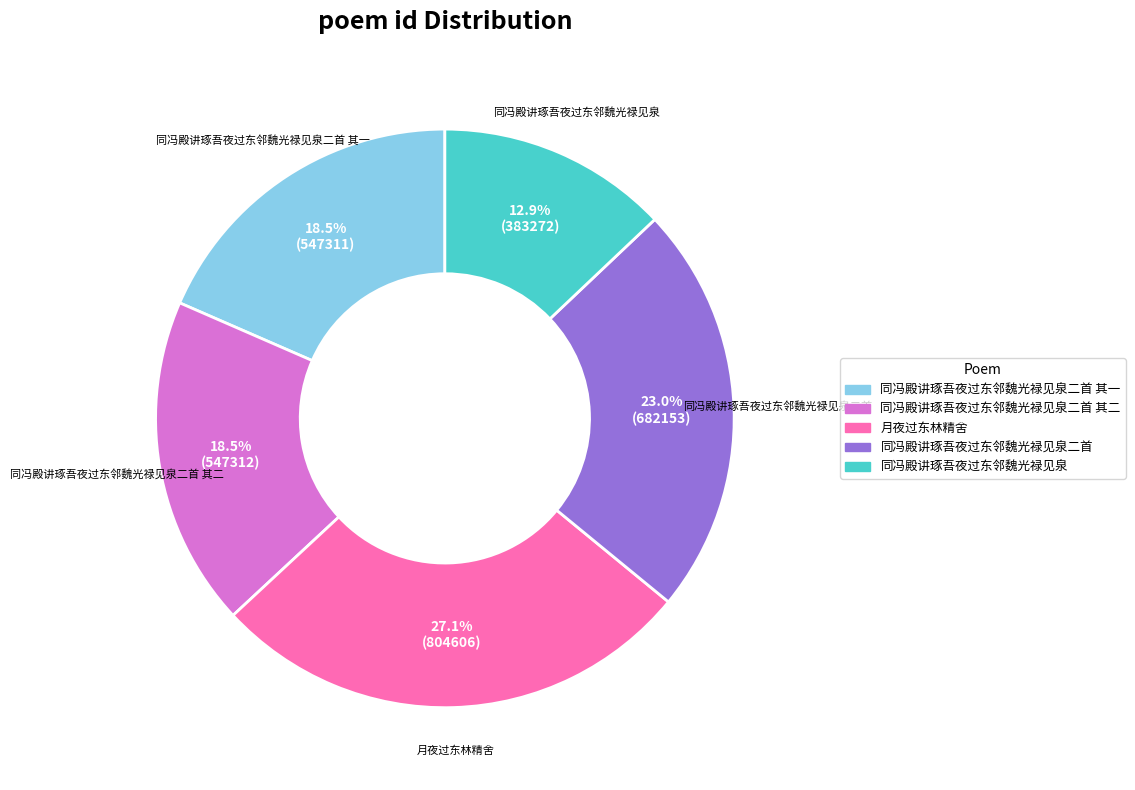

Is there a majority slice in this chart?

No